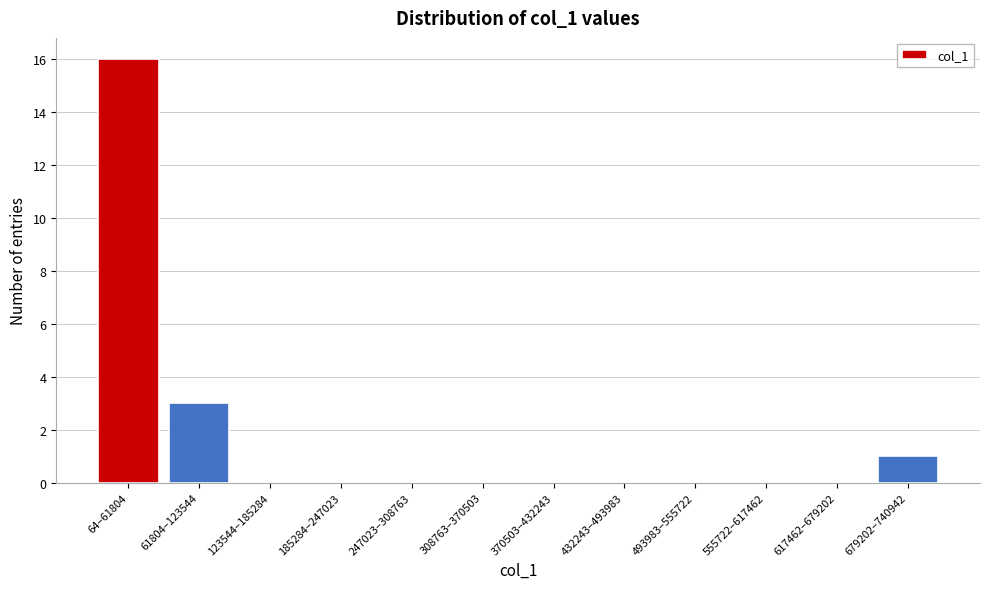

Reading left to right, what are all the values shown in this chart?

64–61804=16	61804–123544=3	123544–185284=0	185284–247023=0	247023–308763=0	308763–370503=0	370503–432243=0	432243–493983=0	493983–555722=0	555722–617462=0	617462–679202=0	679202–740942=1